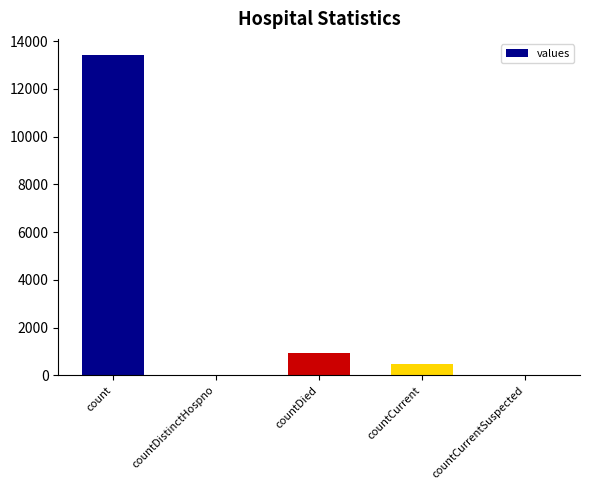

At which category does the chart reach its peak across all series?

count